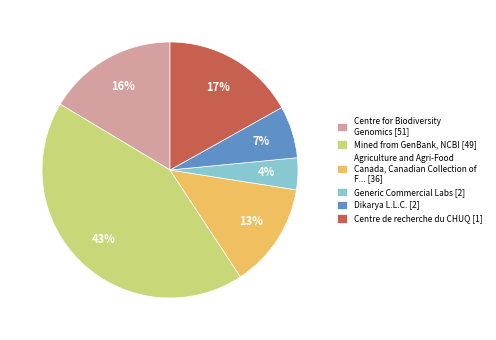

Rank the categories by value from lowest to highest.

Generic Commercial Labs [2], Dikarya L.L.C. [2], Agriculture and Agri-Food Canada, Canadian Collection of F... [36], Centre for Biodiversity Genomics [51], Centre de recherche du CHUQ [1], Mined from GenBank, NCBI [49]